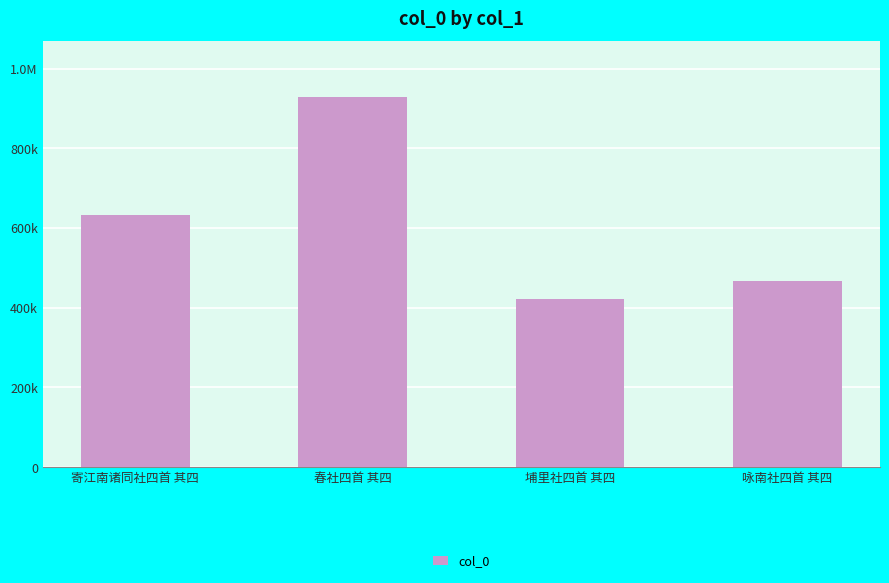

How many categories are shown in the chart?

4